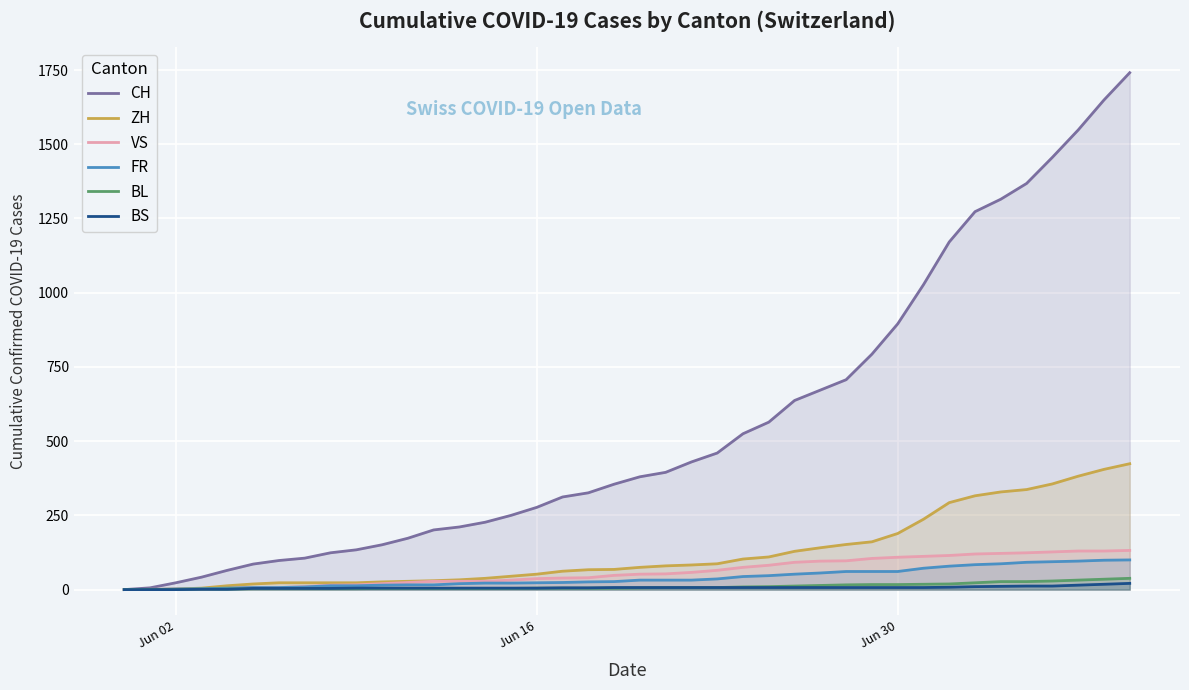

True or false: BS and CH intersect in this chart.

False